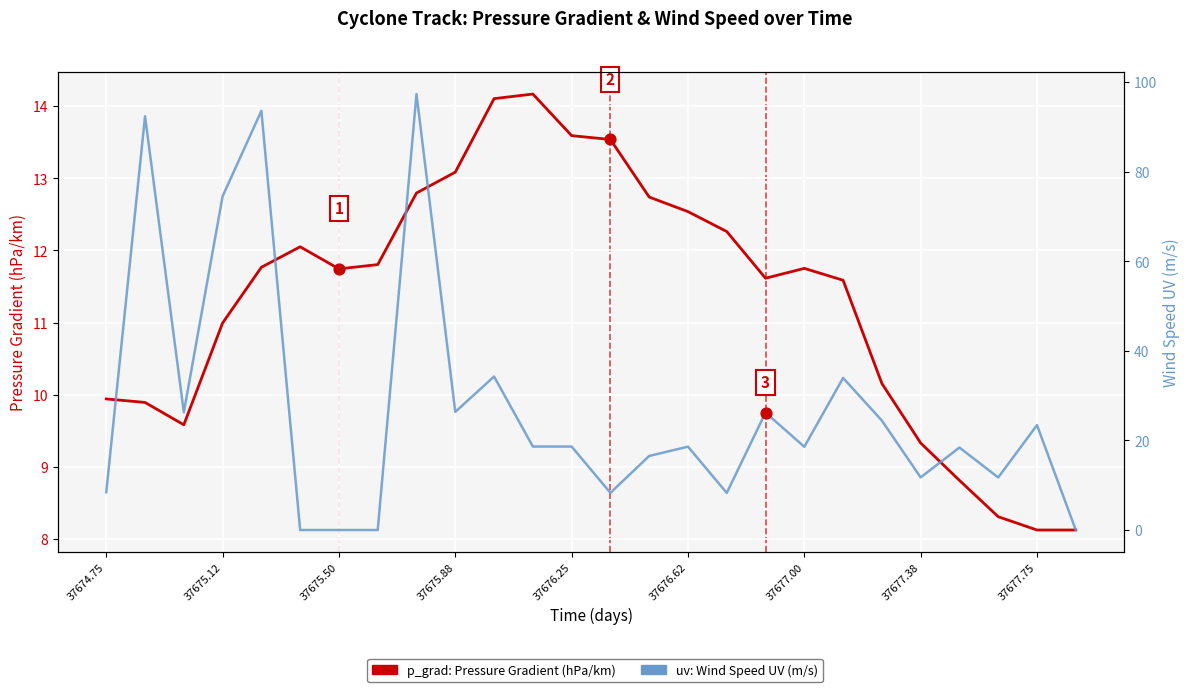

Is the value of p_grad: Pressure Gradient (hPa/km) at 10 greater than the value of uv: Wind Speed (m/s) at 10?

No